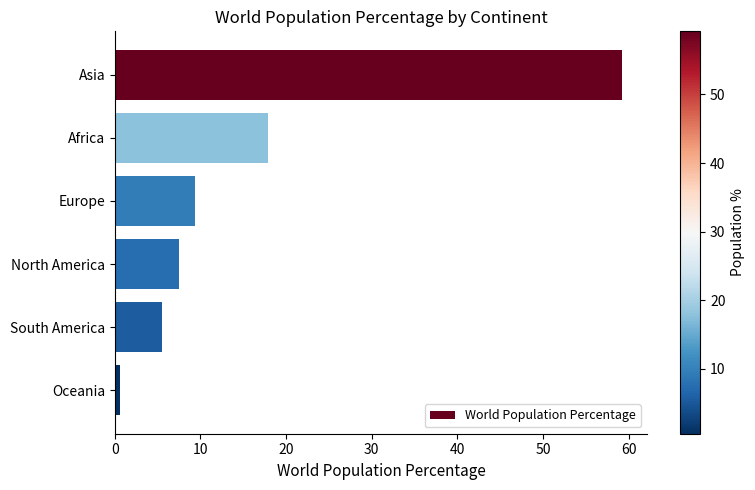

List the labels in order of value, largest first.

Asia, Africa, Europe, North America, South America, Oceania